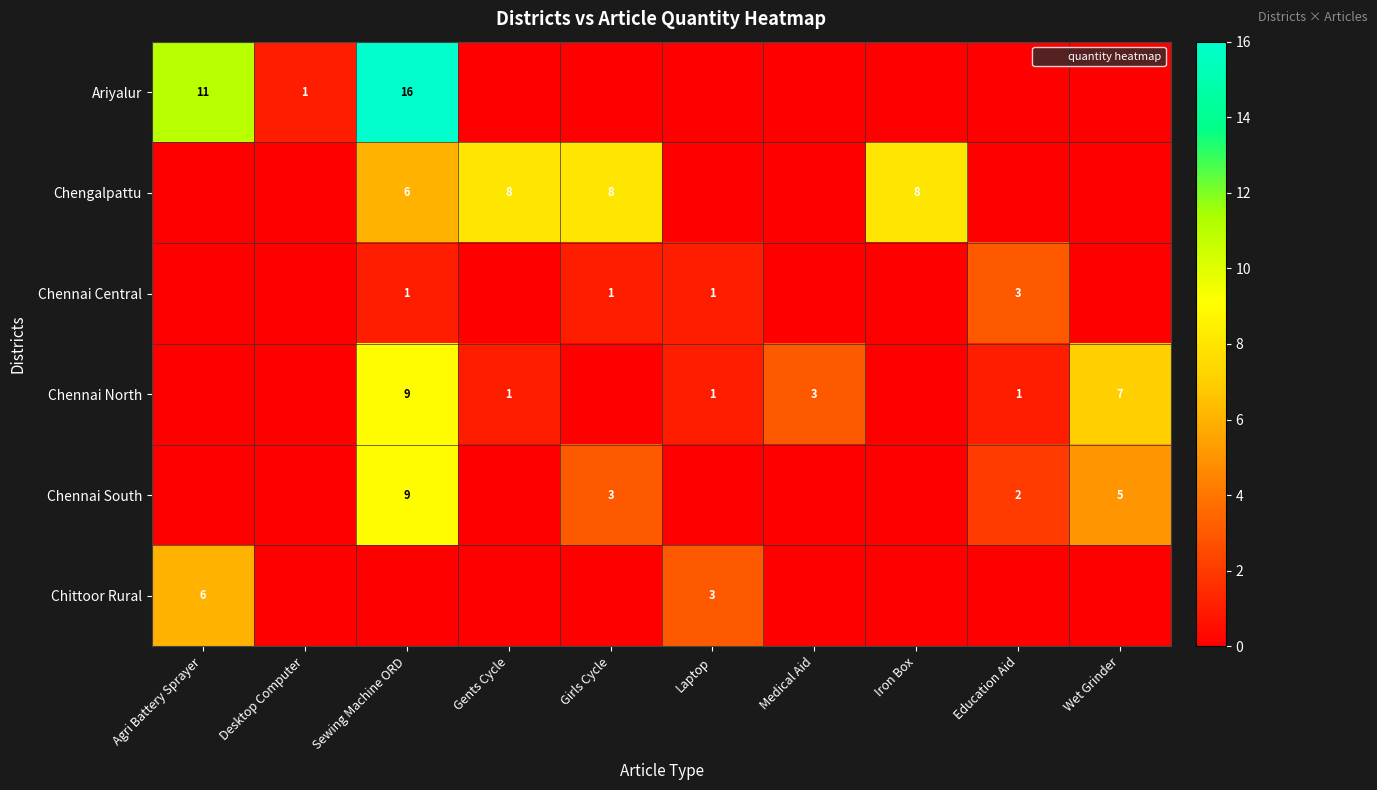

At Laptop, list the series in order from largest to smallest.

Chittoor Rural, Chennai Central, Chennai North, Ariyalur, Chengalpattu, Chennai South